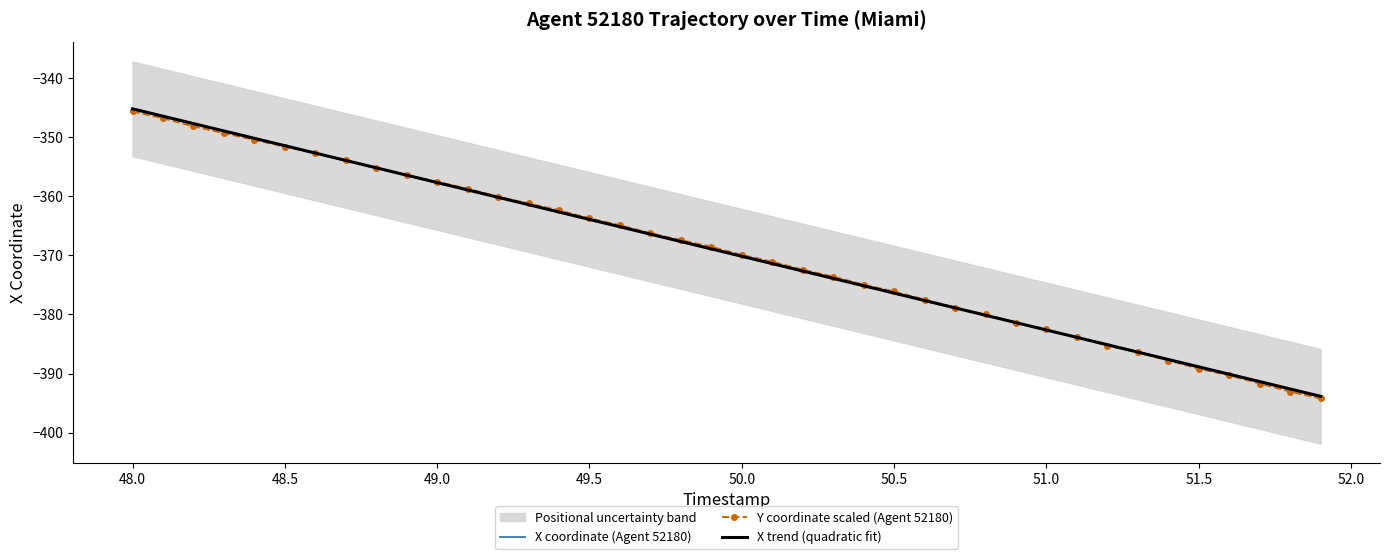

What is the highest value of the X coordinate (Agent 52180) series?

-345.2